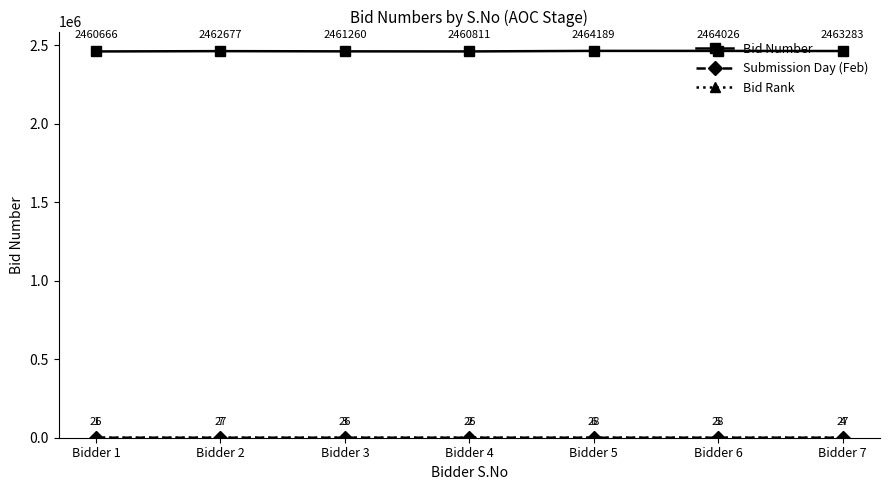

How many lines are shown in the chart?

3